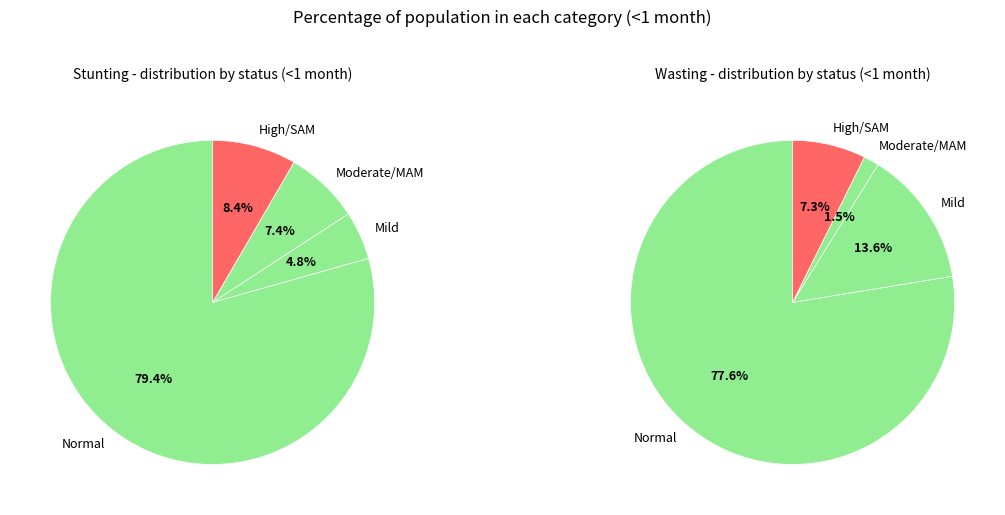

The Mild slice represents 14% of the pie. True or false?

True